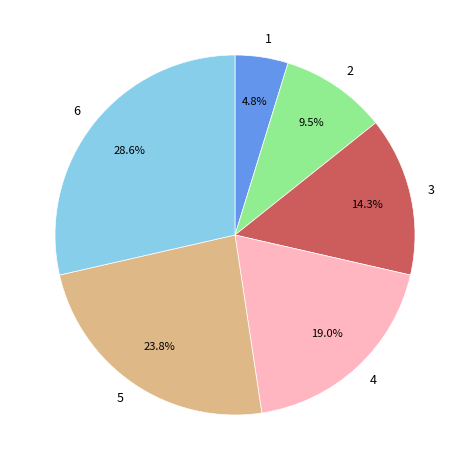

To the nearest percent, what percentage of the pie is 6?

29%